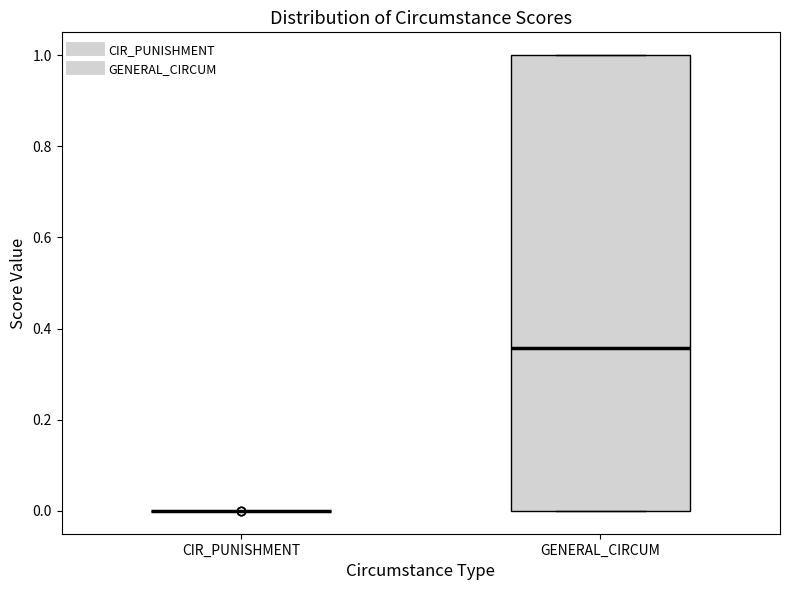

Which box is the tallest, from its lower edge to its upper edge?

GENERAL_CIRCUM